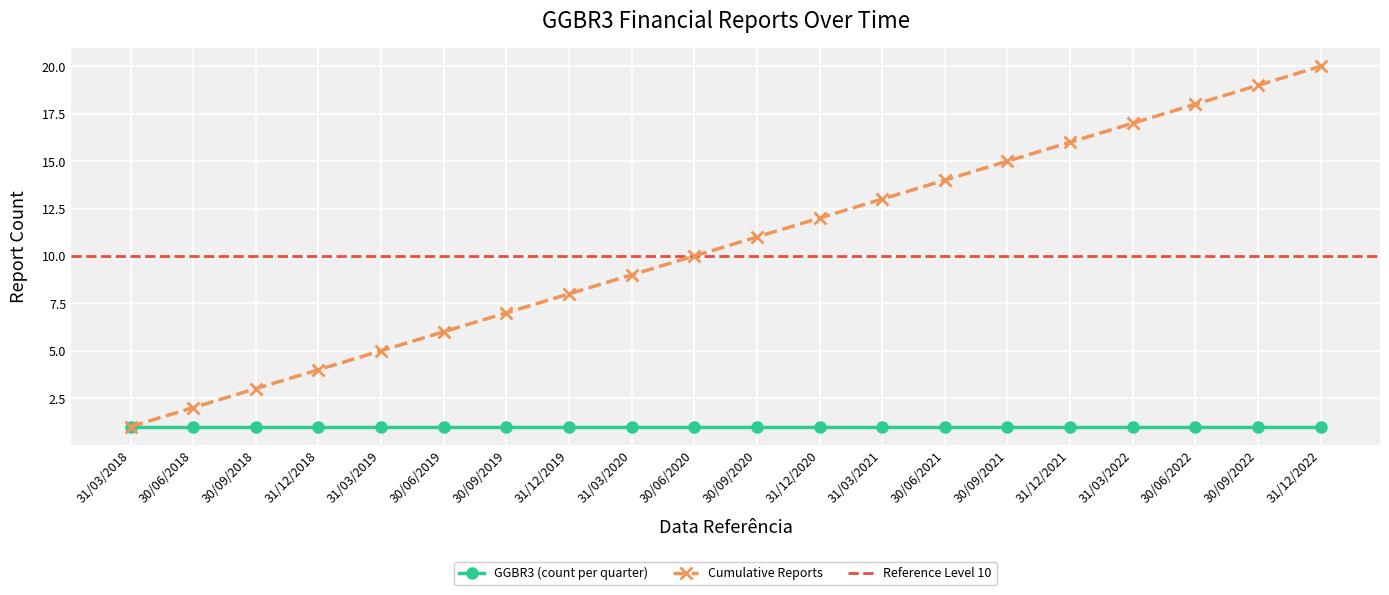

What is the maximum value shown in the chart?

20